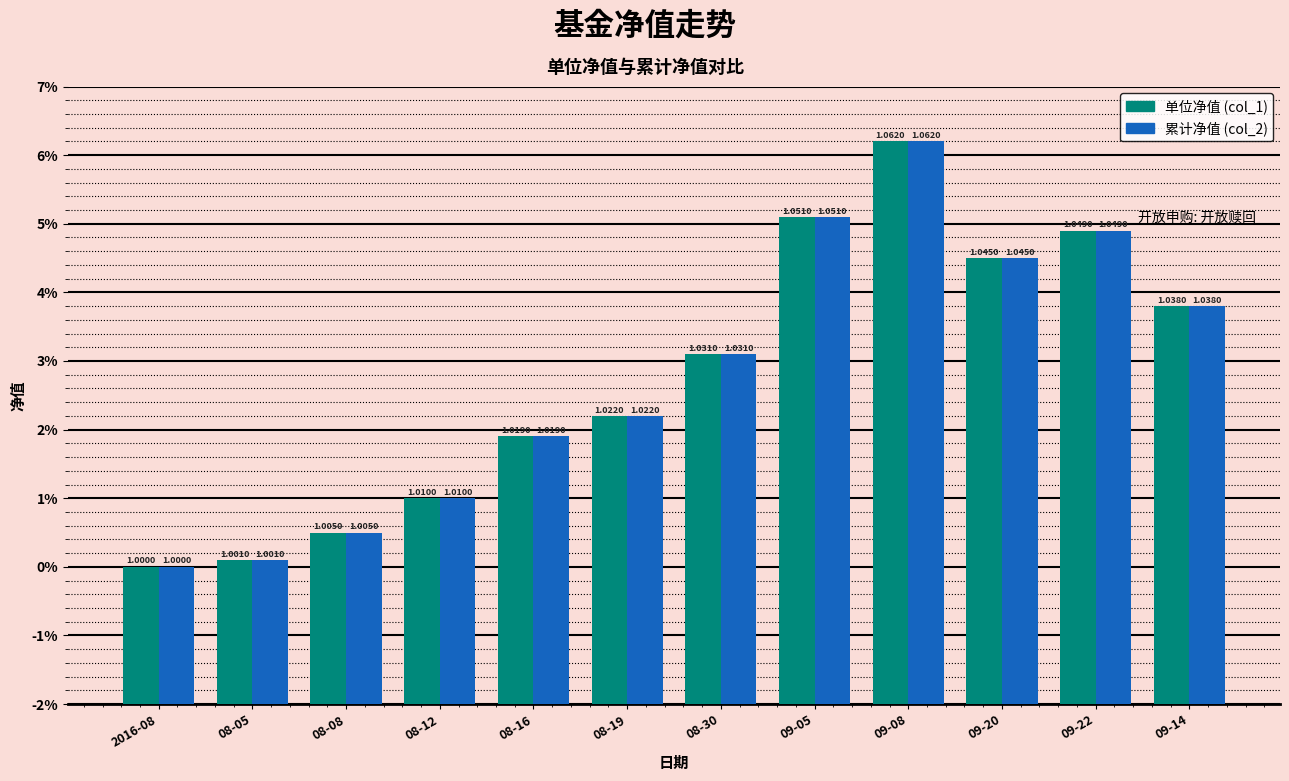

Are the bars grouped side by side (vs. stacked)?

Yes